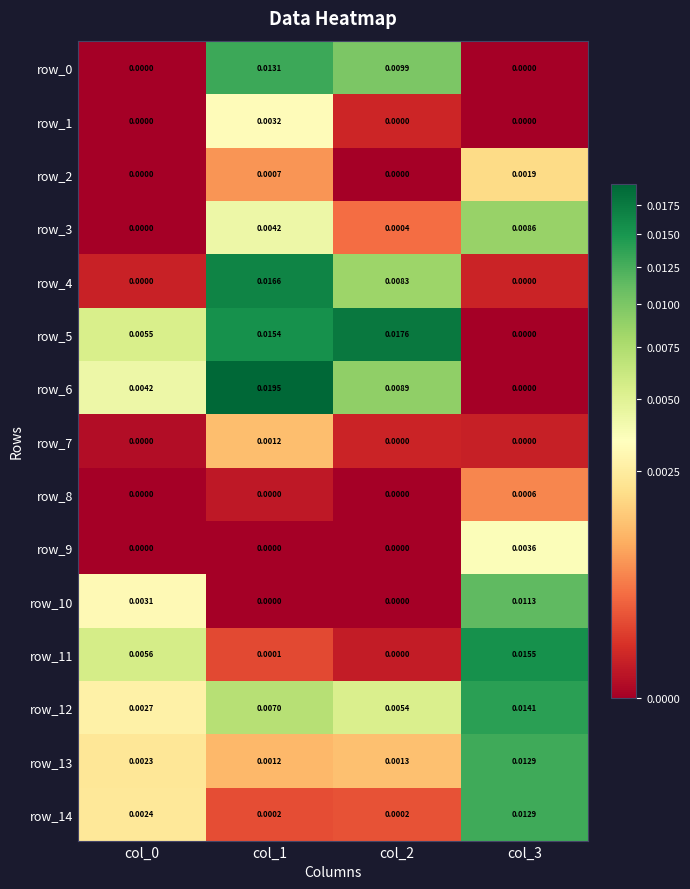

Is the value of row_9 at col_3 greater than the value of row_13 at col_0?

Yes